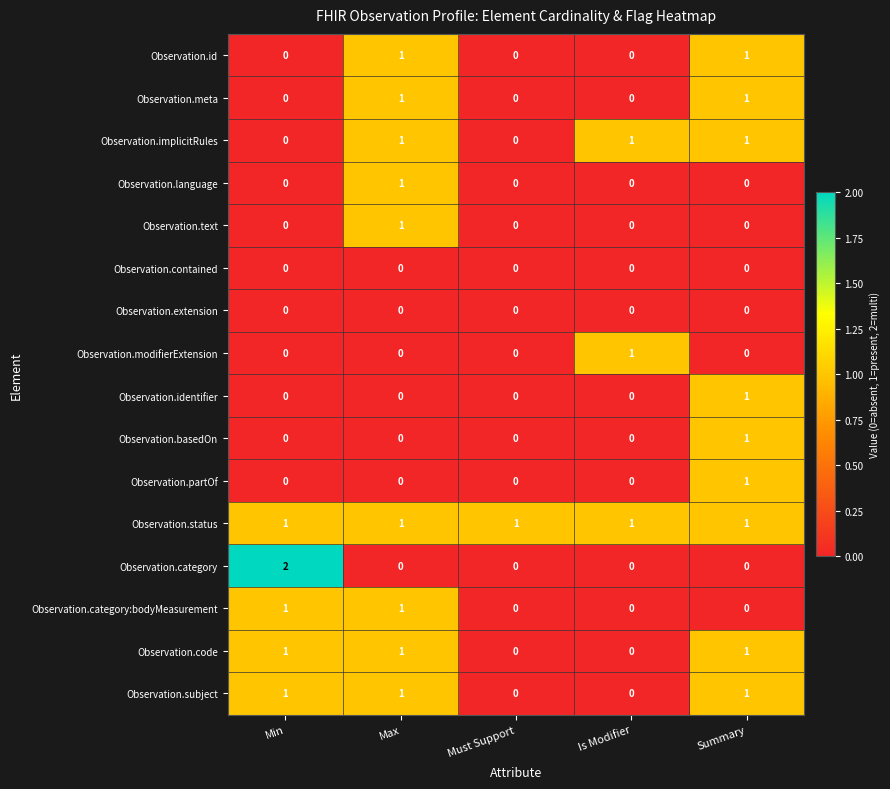

The Observation.category:bodyMeasurement series shows 0 at Must Support. True or false?

True